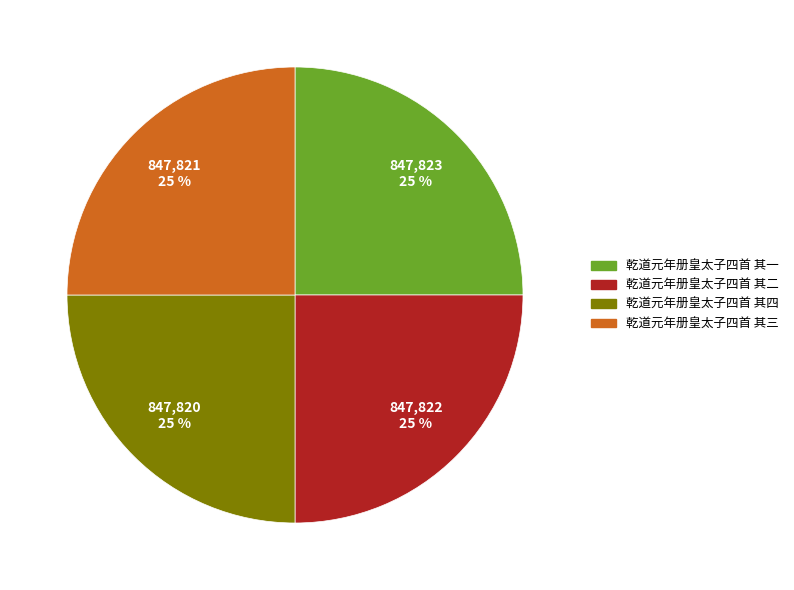

Approximately how many times larger is the value at 乾道元年册皇太子四首 其二 compared to 乾道元年册皇太子四首 其一?

1.0